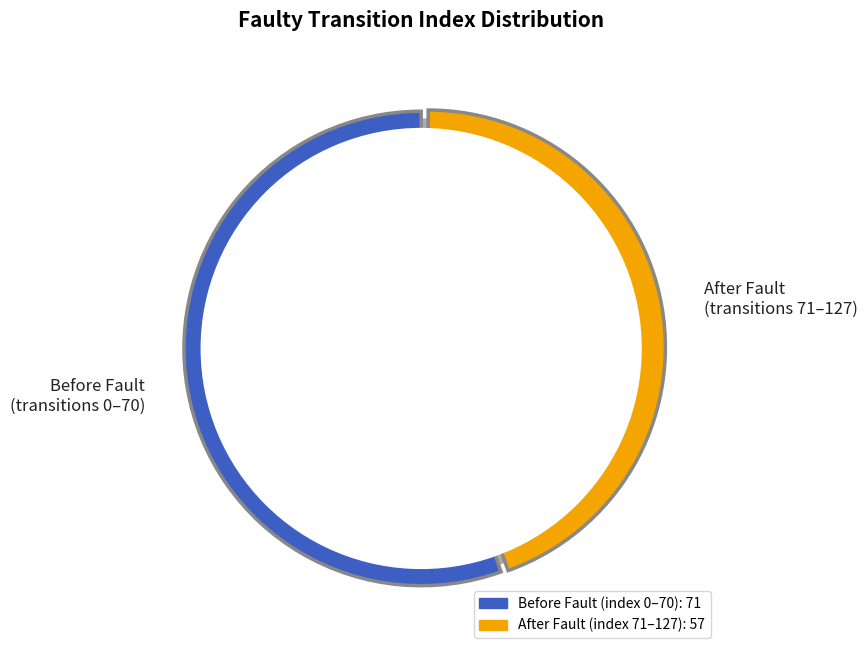

What is the ratio of the value at After Fault (transitions 71–127) to the value at Before Fault (transitions 0–70)?

0.8